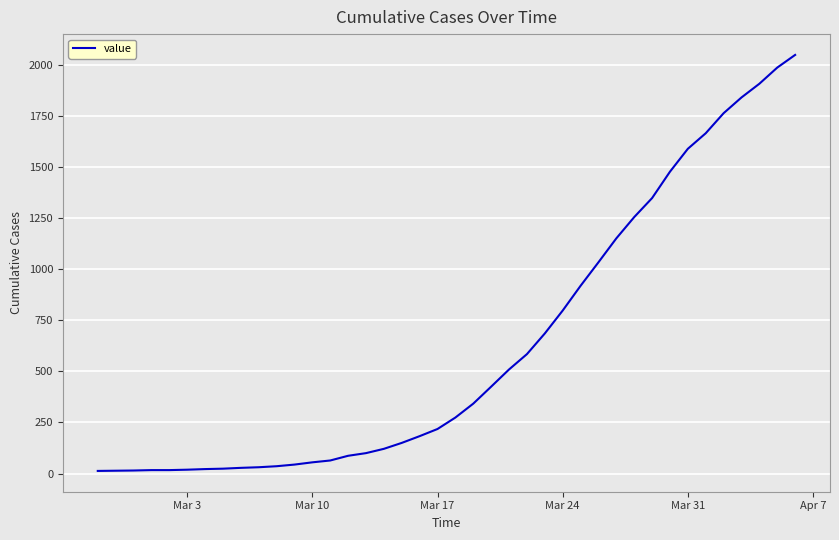

What is the difference between the maximum and minimum values?

2034